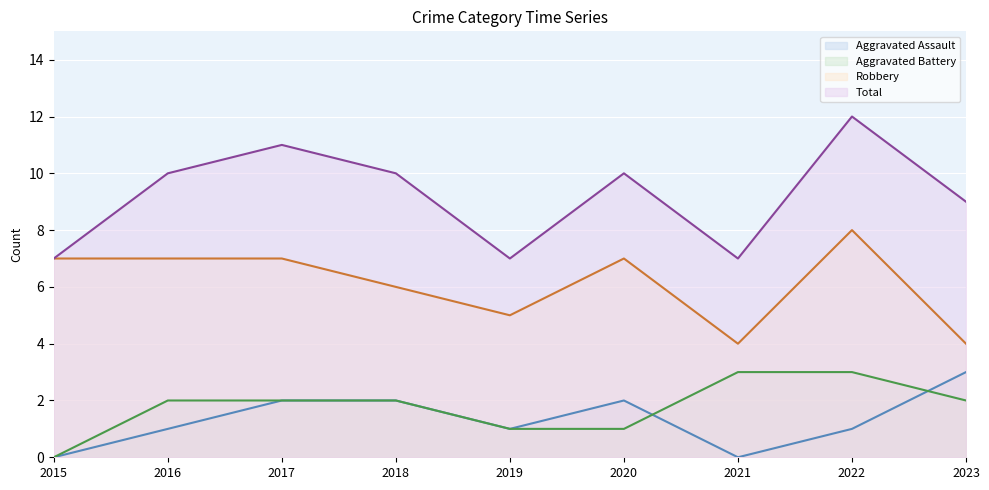

True or false: Total has more than 2 interior local peaks.

True